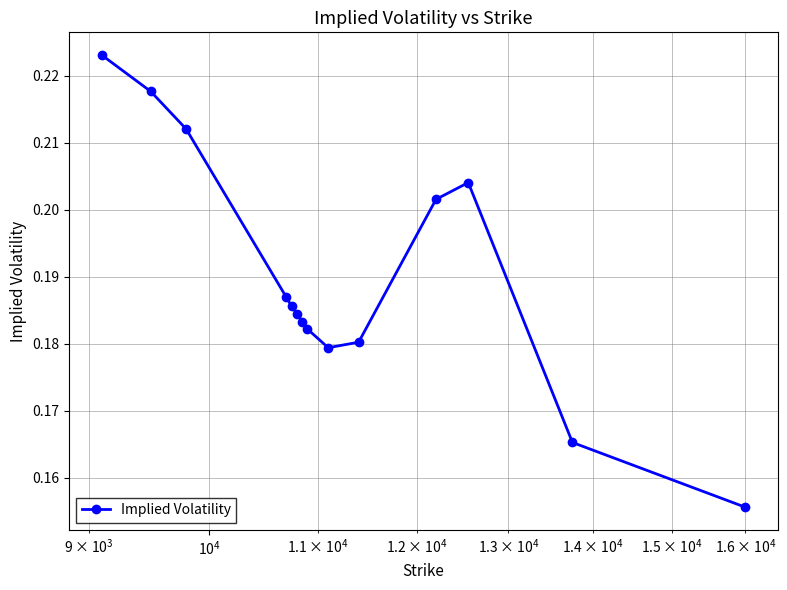

What is the sum of all values?

2.7